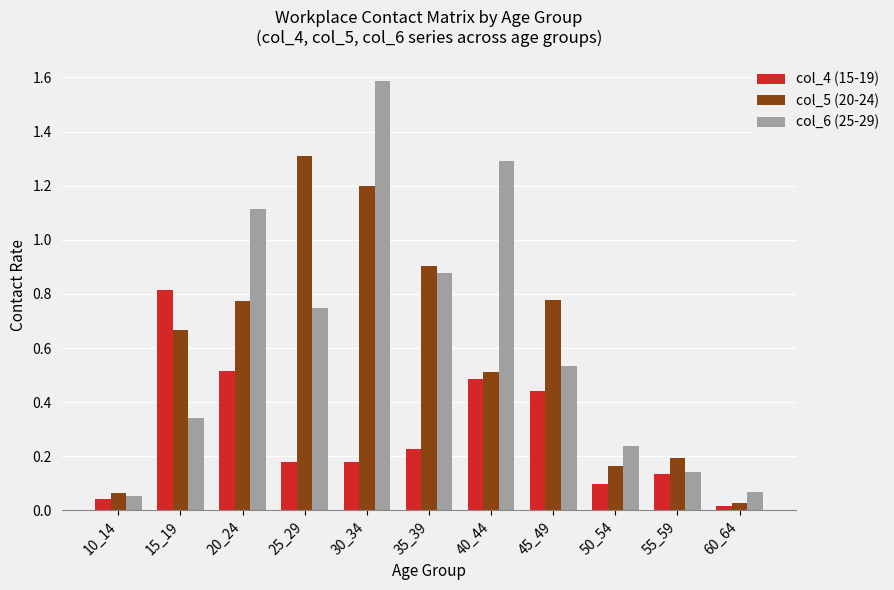

At 30_34, list the series in order from smallest to largest.

col_4 (15-19), col_5 (20-24), col_6 (25-29)